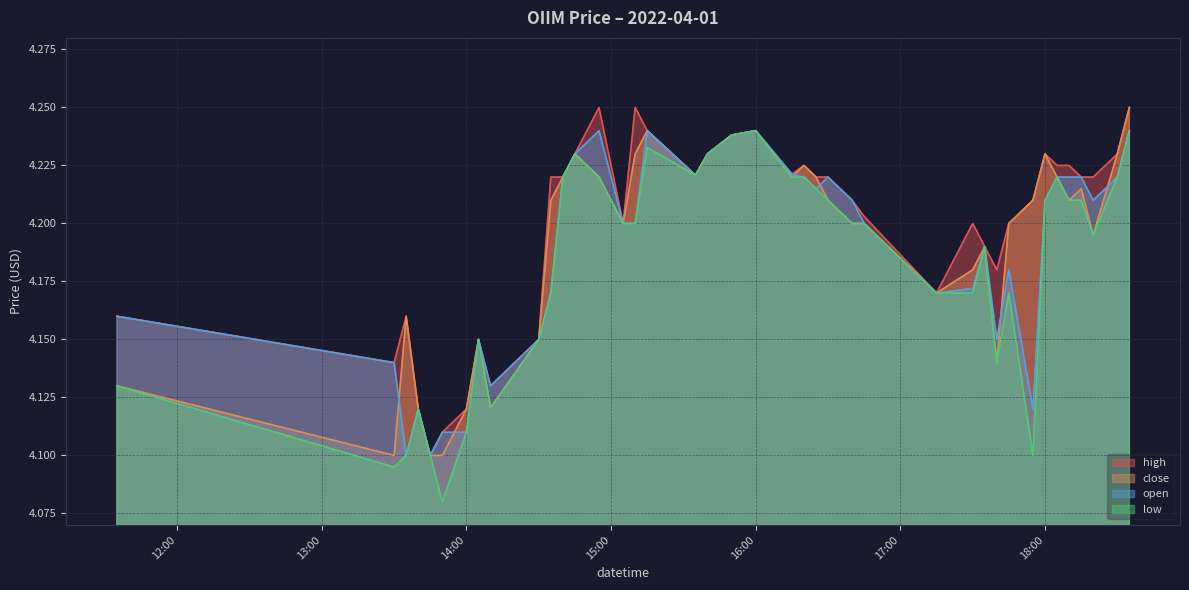

Reading left to right, list all the values displayed in this chart.

high: 4.2	4.1	4.2	4.1	4.1	4.1	4.1	4.2	4.1	4.2	4.2	4.2	4.2	4.2	4.2	4.2	4.2	4.2	4.2	4.2	4.2	4.2	4.2	4.2	4.2	4.2	4.2	4.2	4.2	4.2	4.2	4.2	4.2	4.2	4.2	4.2	4.2	4.2	4.2	4.2
close: 4.1	4.1	4.2	4.1	4.1	4.1	4.1	4.2	4.1	4.2	4.2	4.2	4.2	4.2	4.2	4.2	4.2	4.2	4.2	4.2	4.2	4.2	4.2	4.2	4.2	4.2	4.2	4.2	4.2	4.2	4.1	4.2	4.2	4.2	4.2	4.2	4.2	4.2	4.2	4.2
open: 4.2	4.1	4.1	4.1	4.1	4.1	4.1	4.2	4.1	4.2	4.2	4.2	4.2	4.2	4.2	4.2	4.2	4.2	4.2	4.2	4.2	4.2	4.2	4.2	4.2	4.2	4.2	4.2	4.2	4.2	4.2	4.2	4.1	4.2	4.2	4.2	4.2	4.2	4.2	4.2
low: 4.1	4.1	4.1	4.1	4.1	4.1	4.1	4.2	4.1	4.2	4.2	4.2	4.2	4.2	4.2	4.2	4.2	4.2	4.2	4.2	4.2	4.2	4.2	4.2	4.2	4.2	4.2	4.2	4.2	4.2	4.1	4.2	4.1	4.2	4.2	4.2	4.2	4.2	4.2	4.2